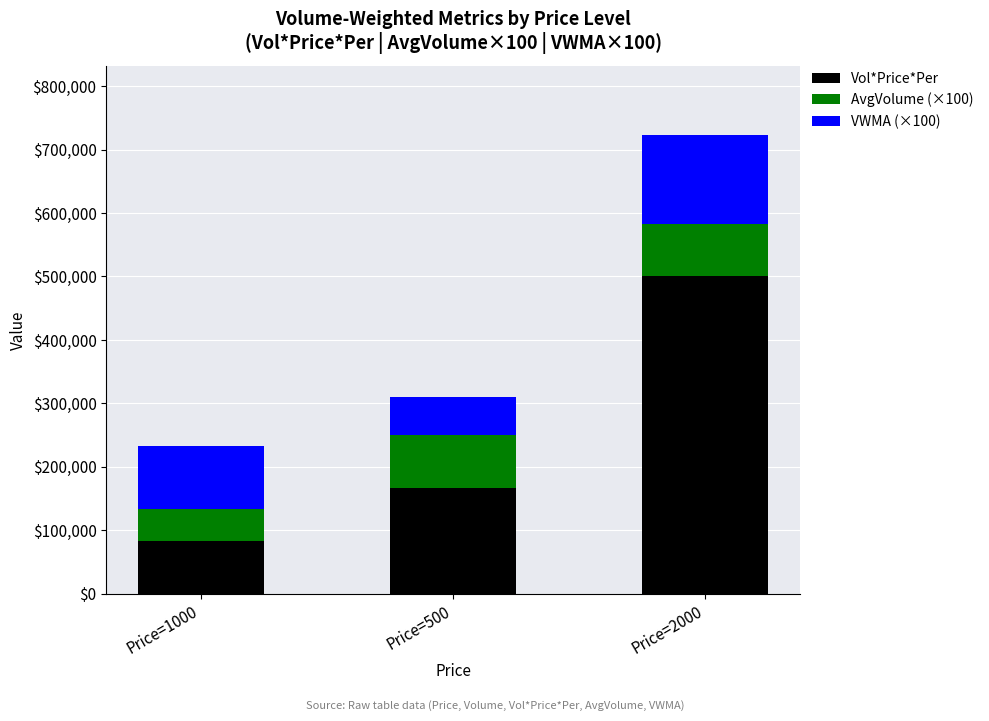

What is the approximate value of Vol*Price*Per at Price=2000?

500000.0